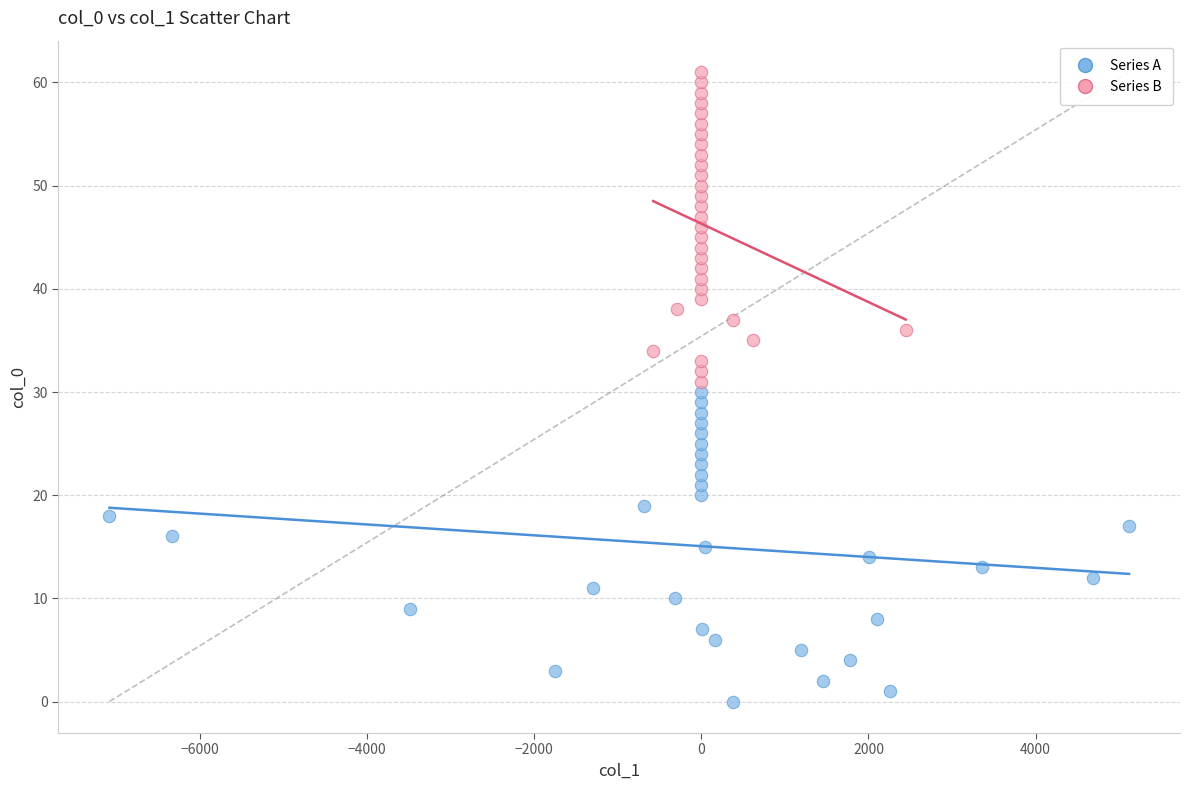

Which series reaches the minimum Y coordinate?

Series A